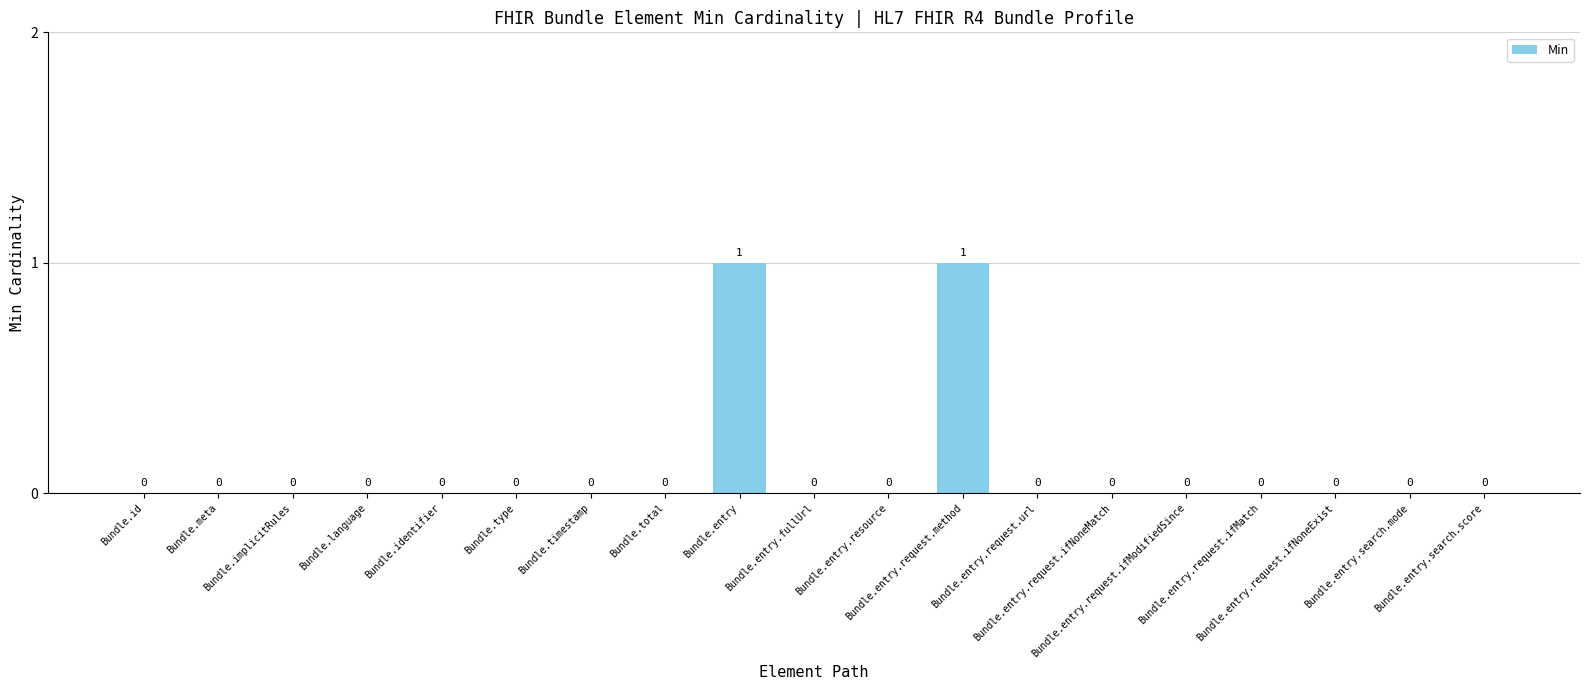

Is it true that the value at Bundle.entry.request.method is 2?

False